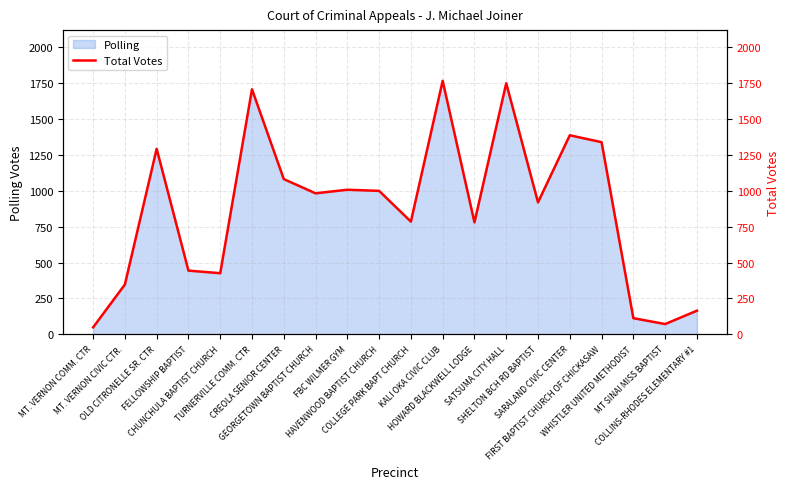

What is the maximum value shown in the chart?

1765